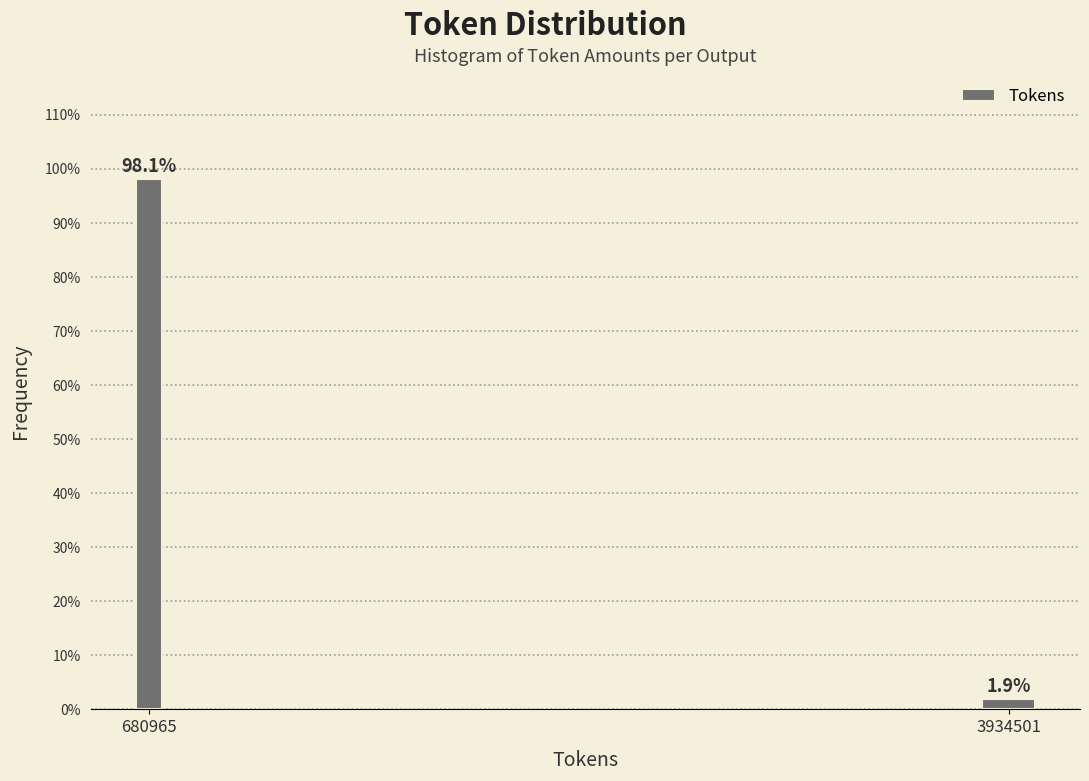

Reading right to left, transcribe all the data shown in this chart.

3934501=1.9	680965=98.1